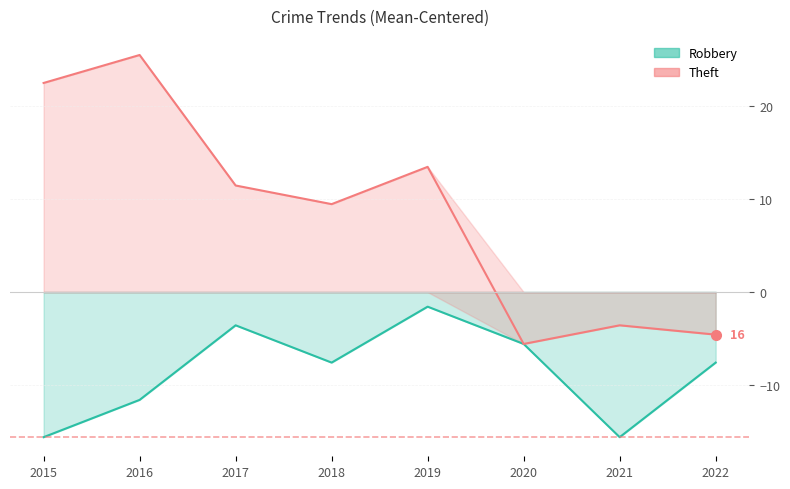

At which label does Theft first exceed 11?

2015